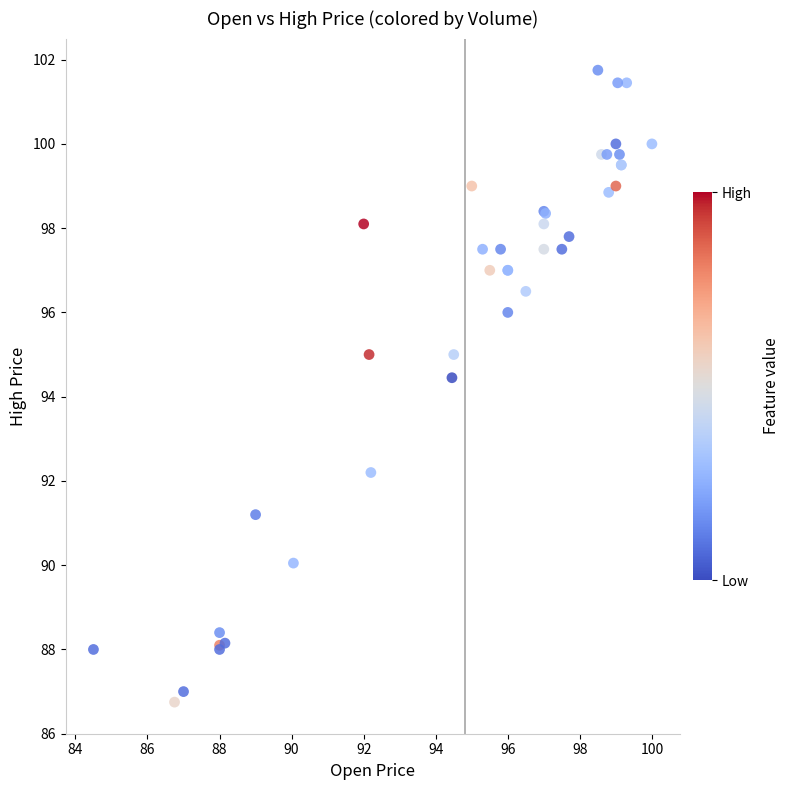

What Y value in the scatter plot is closest to 94?

94.4